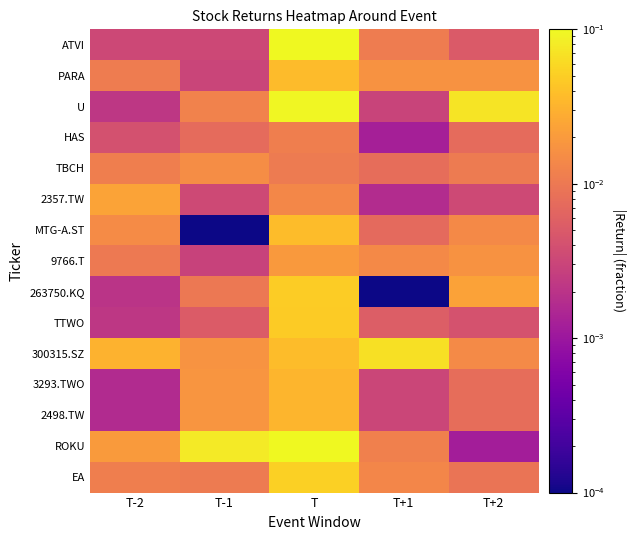

At which category is the sum across all series the highest?

T